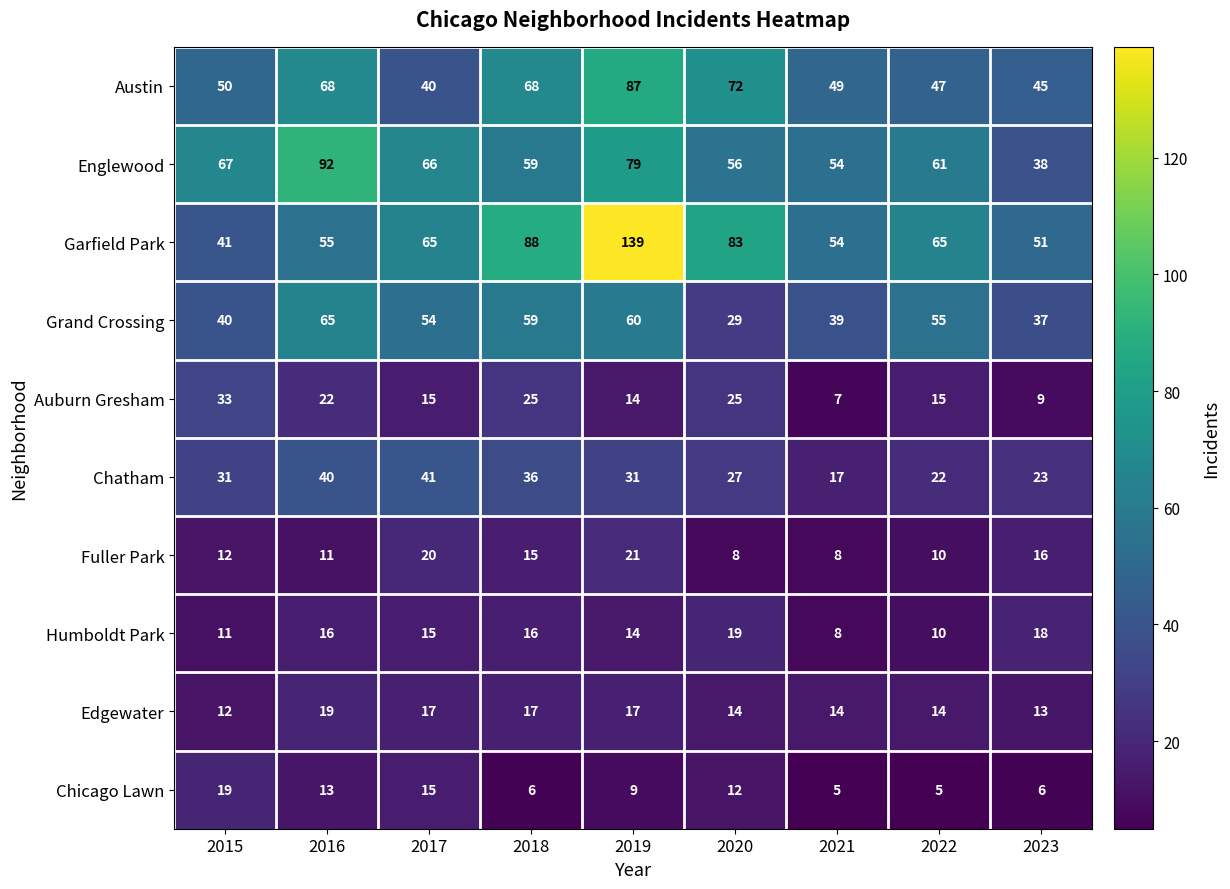

Where is Chicago Lawn nearest to the value 12?

2020